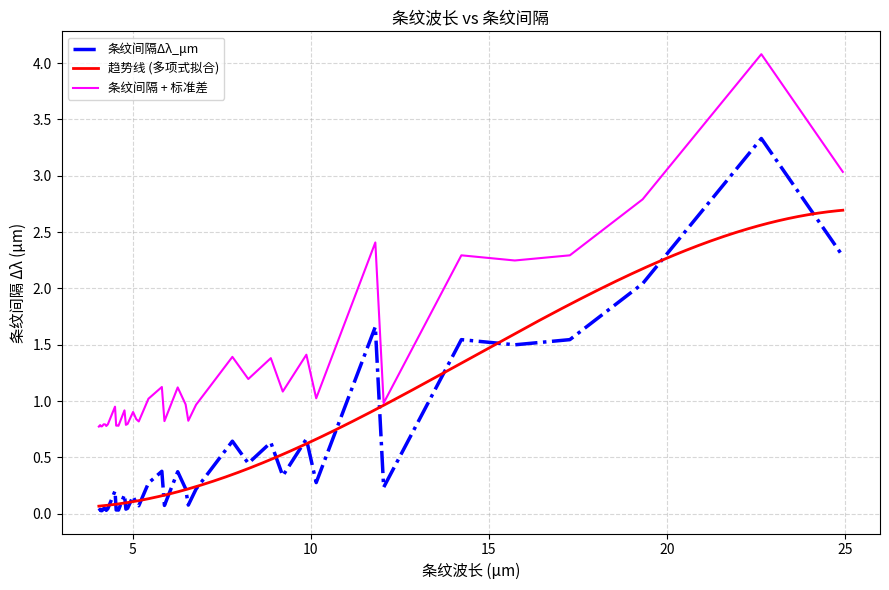

How many points are higher than both their immediate neighbors (excluding endpoints)?

14